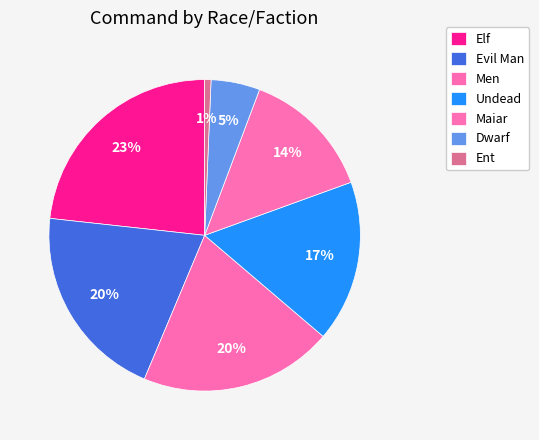

Count the number of slices in the pie.

7